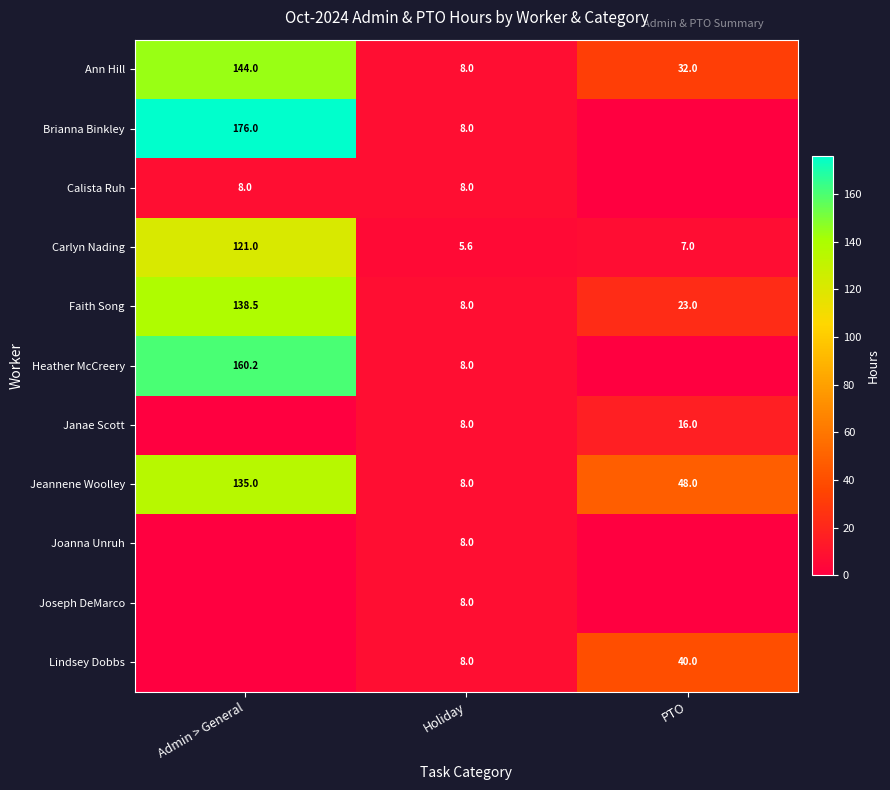

What is the total value across all series at Holiday?

85.6